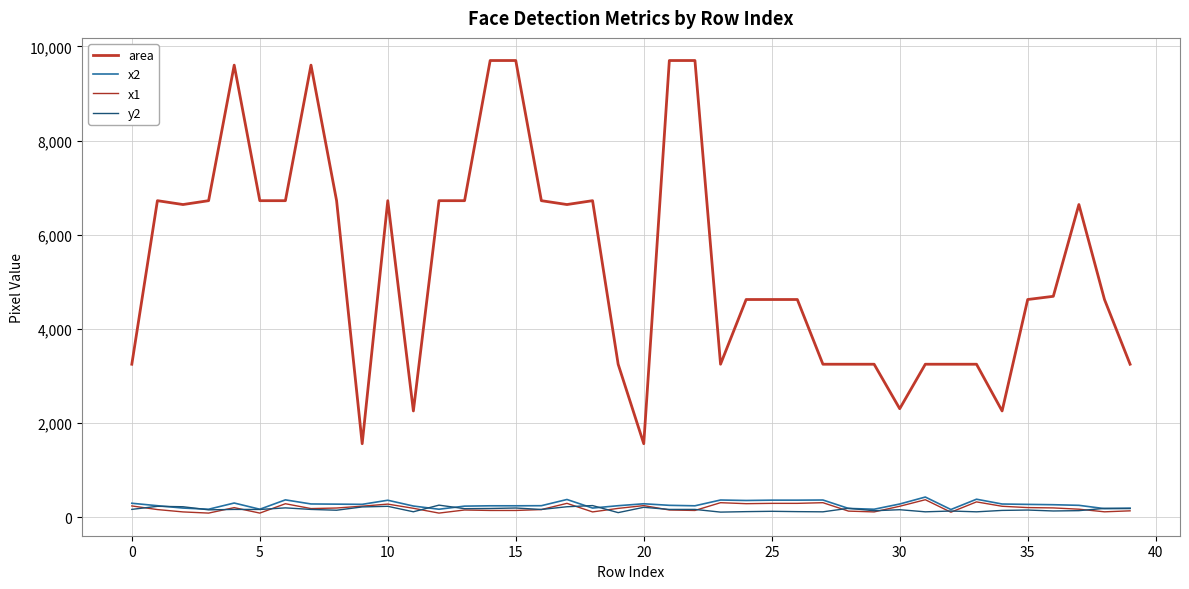

At which category does area reach its first local valley?

5